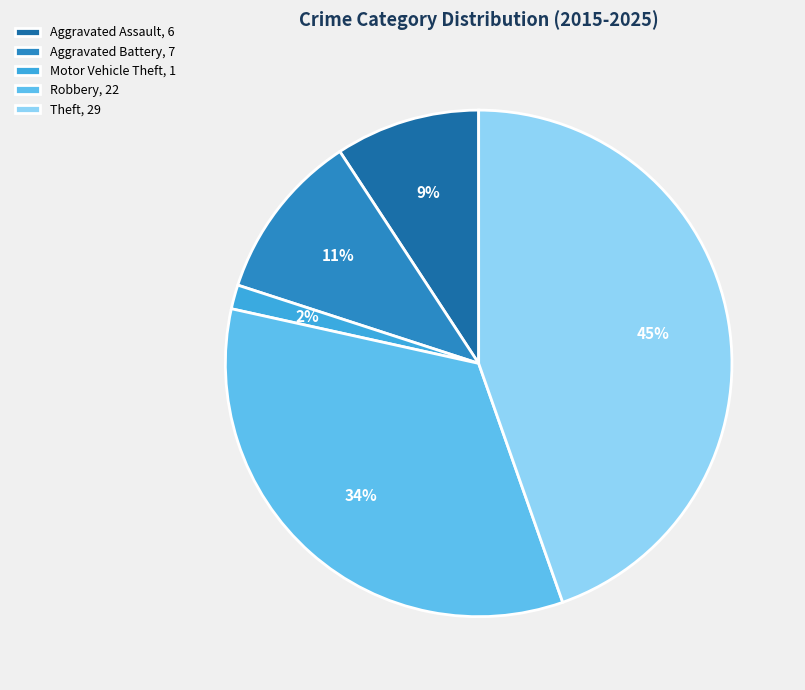

What percentage is the Motor Vehicle Theft slice, to the nearest percent?

2%